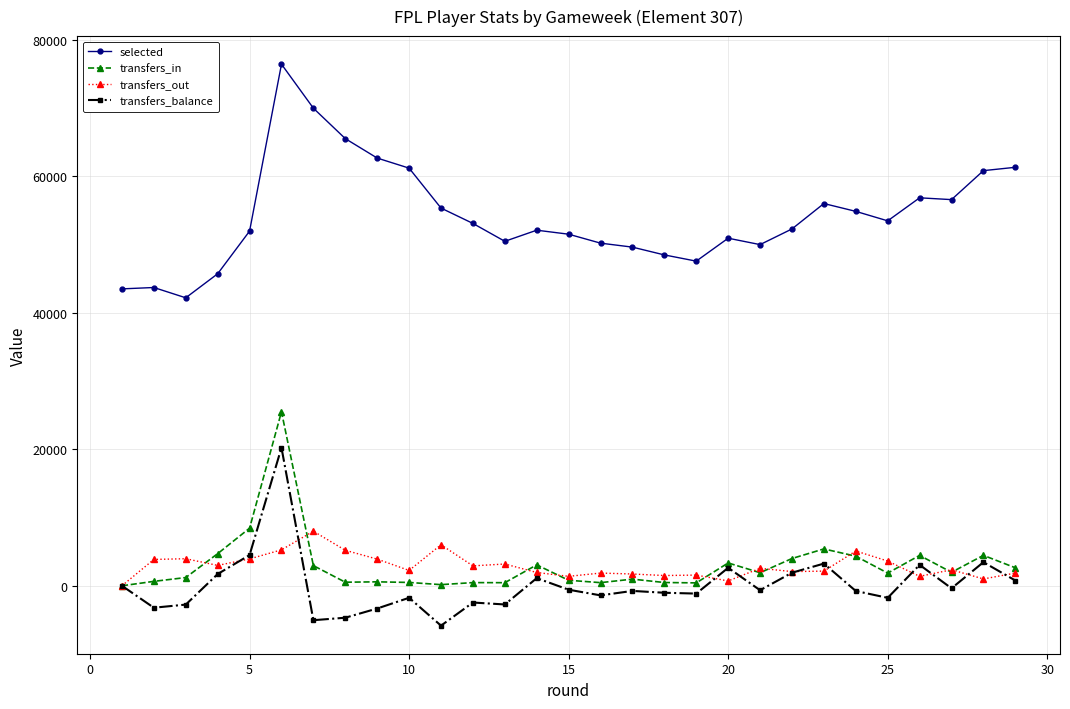

True or false: transfers_balance has more than 2 interior local peaks.

True